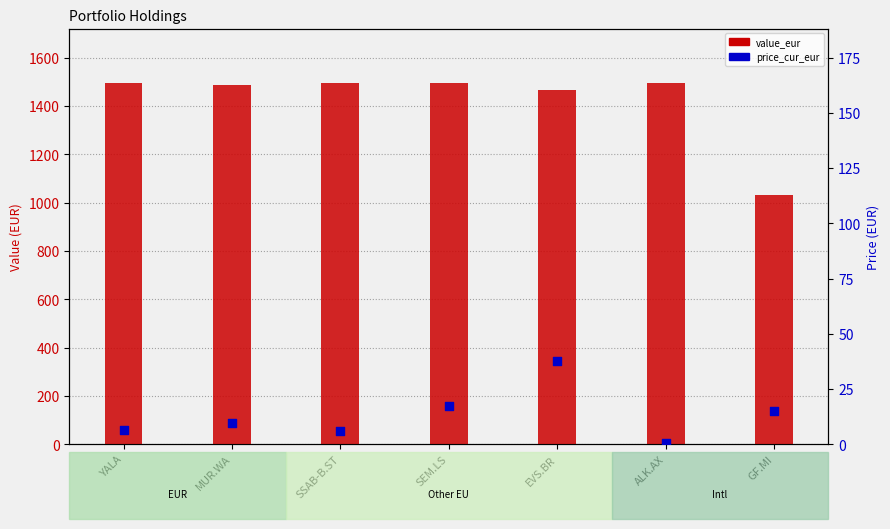

Which series contains the lowest Y value?

price_cur_eur